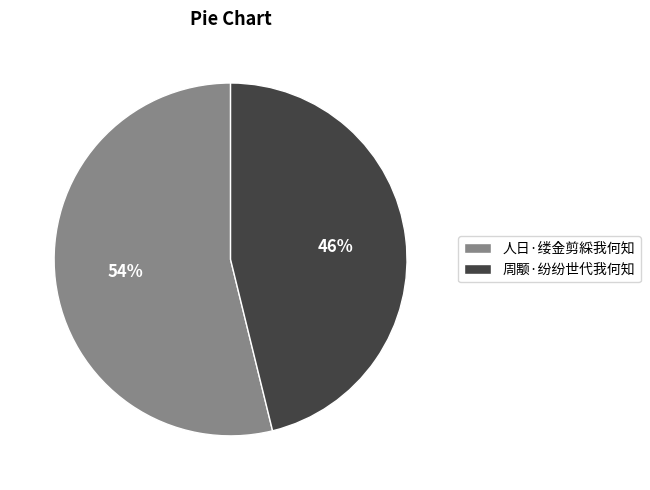

To the nearest percent, what is the combined percentage of 周颙·纷纷世代我何知 and 人日·缕金剪綵我何知?

100%